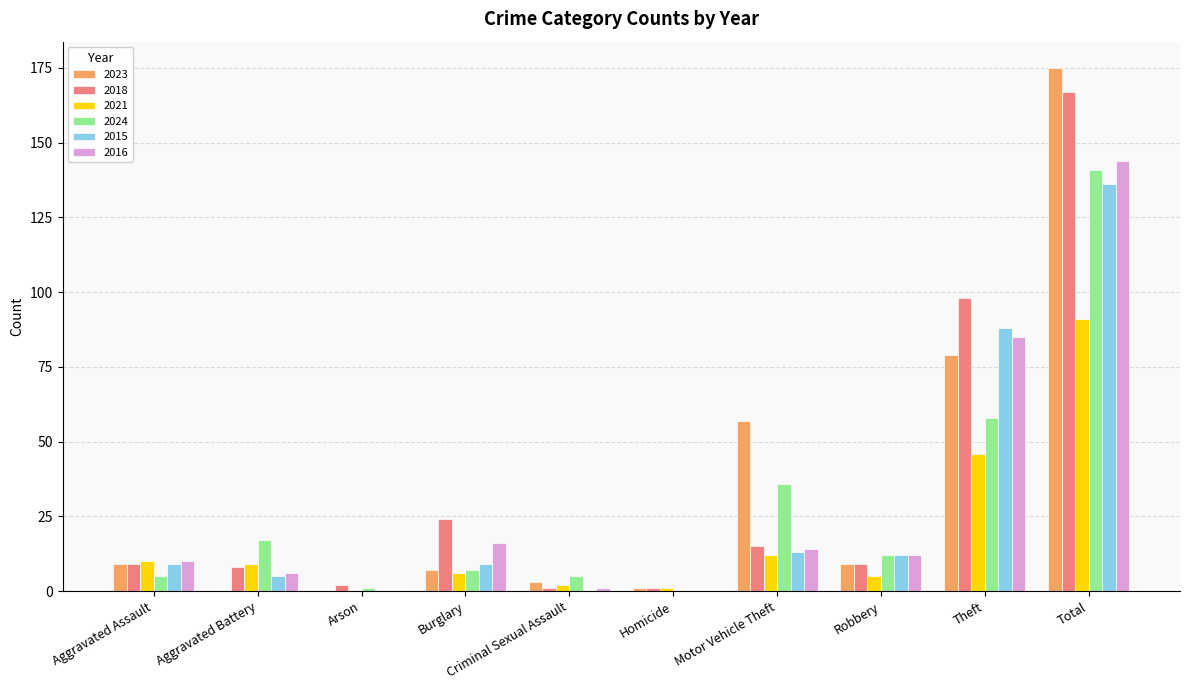

What is the average value of the 2023 series?

34